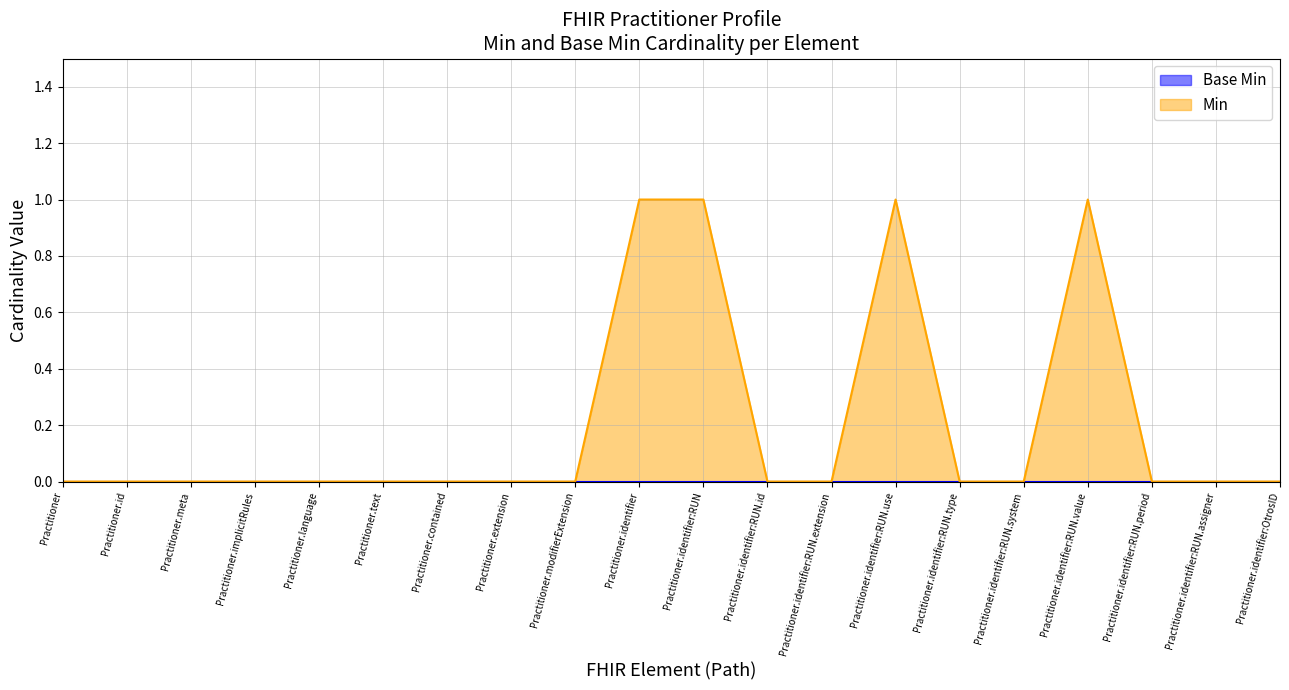

What position from the left is Practitioner.language?

5